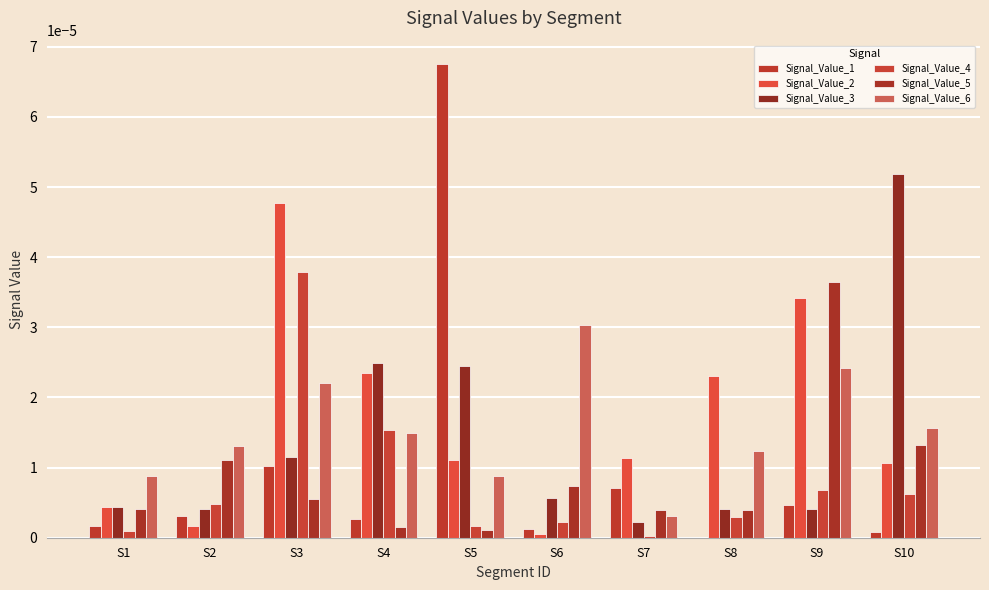

True or false: Signal_Value_2 has a value of 0.0 at S8.

False